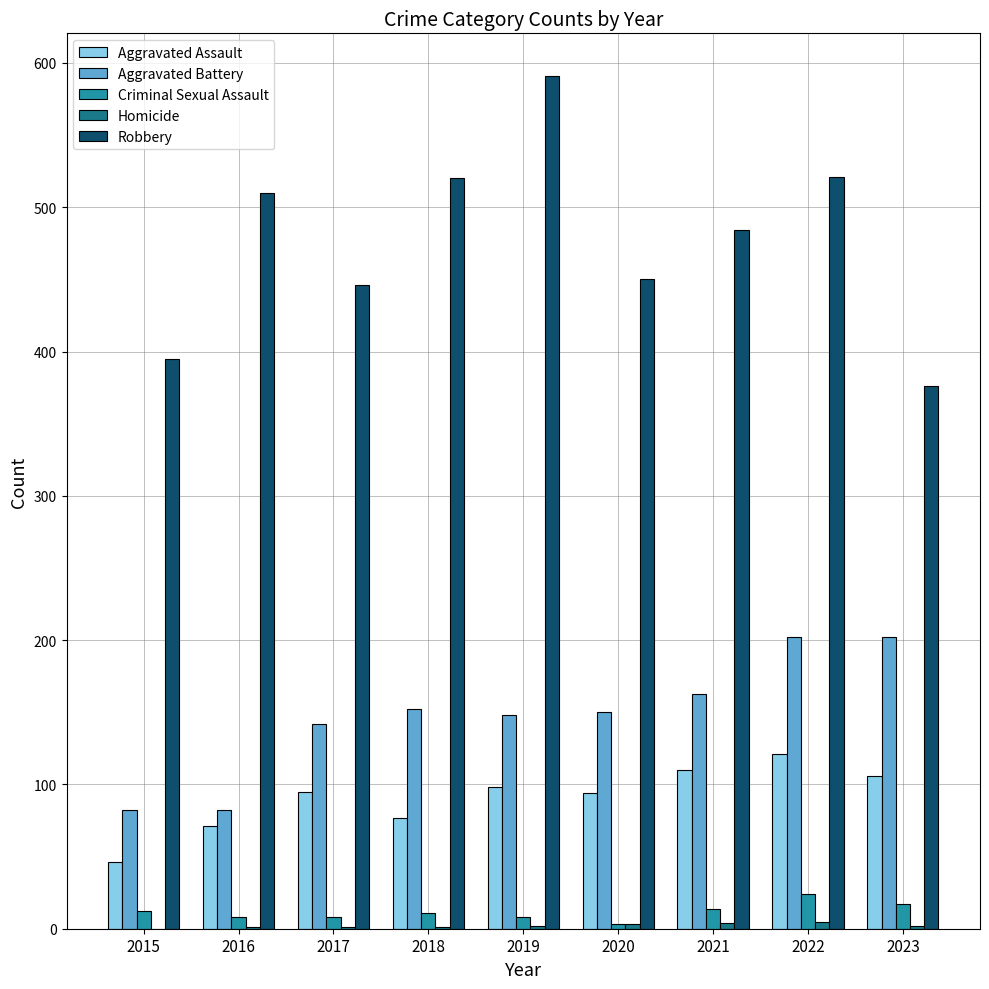

Are the bars grouped side by side (vs. stacked)?

Yes